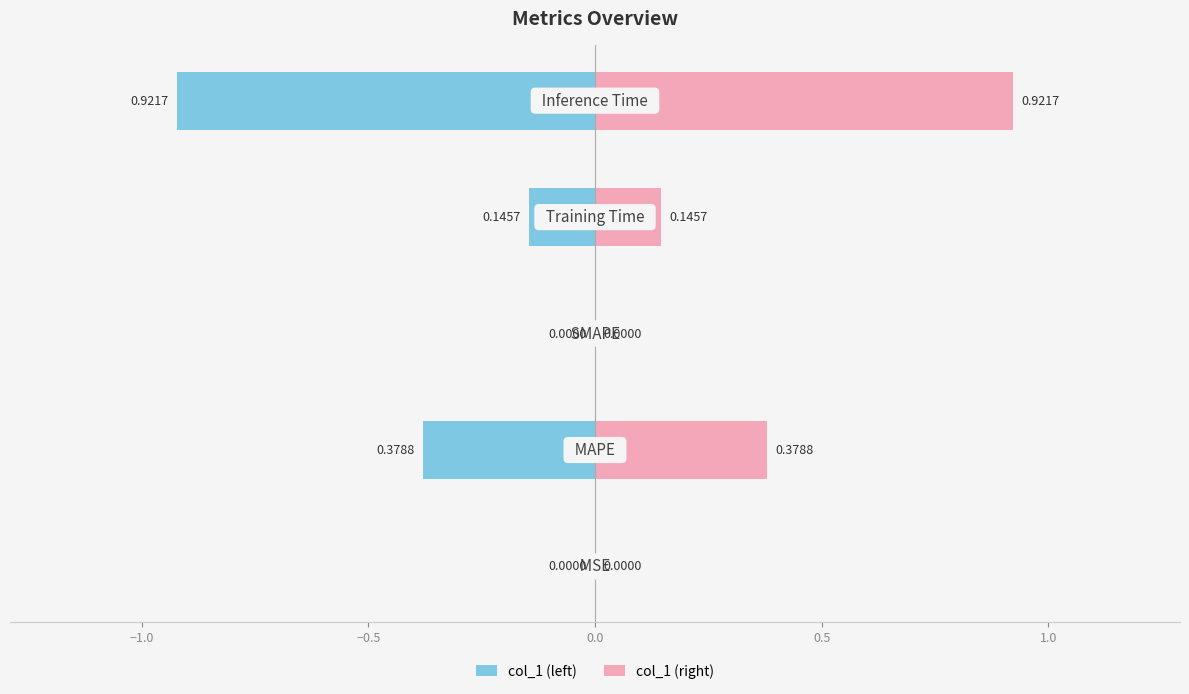

Reading right to left, list all the values displayed in this chart.

col_1 (left): 0.5=-0.9	0.0=-0.1	−0.5=0.0	−1.0=-0.4	−1.5=-0.0
col_1 (right): 0.5=0.9	0.0=0.1	−0.5=0.0	−1.0=0.4	−1.5=0.0